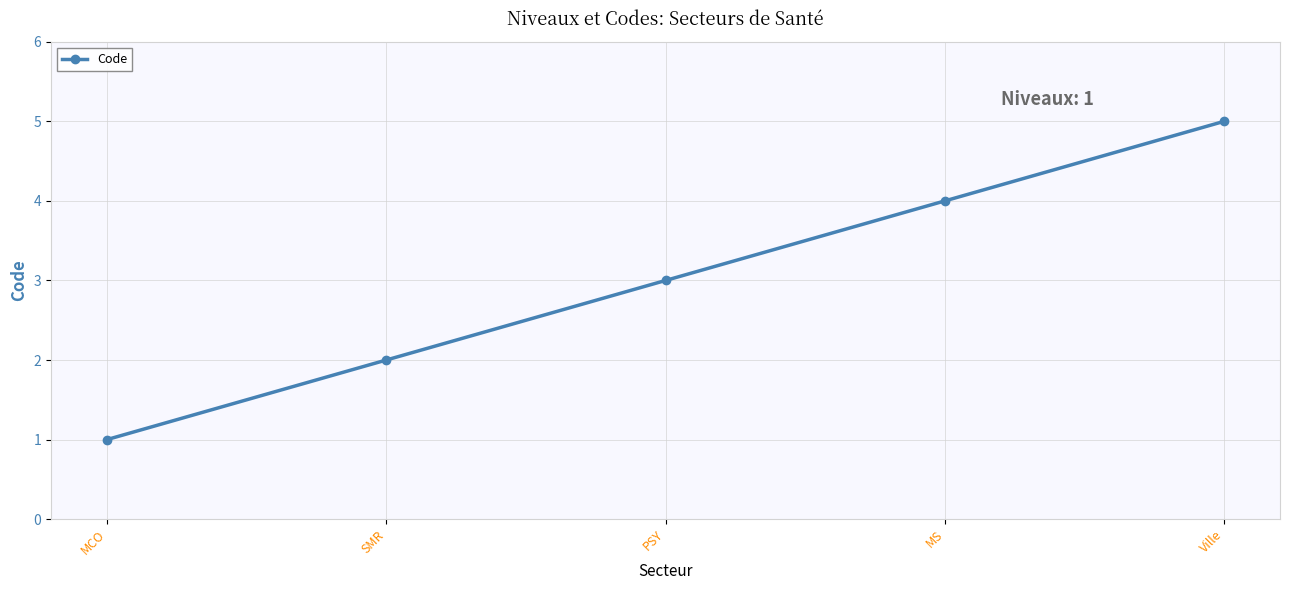

Does the chart have visible grid lines?

Yes